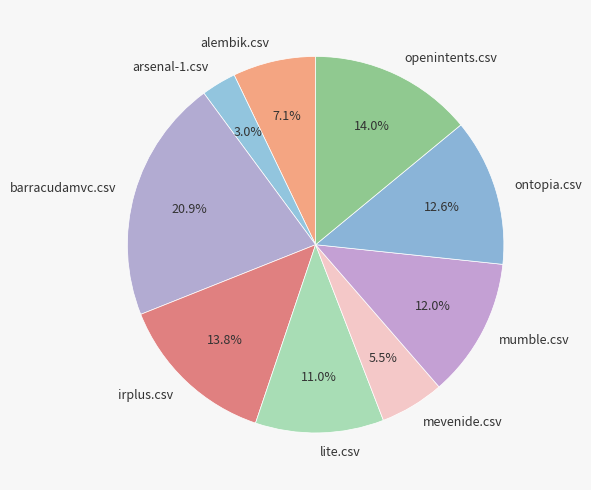

Is ontopia.csv the majority of the pie?

No